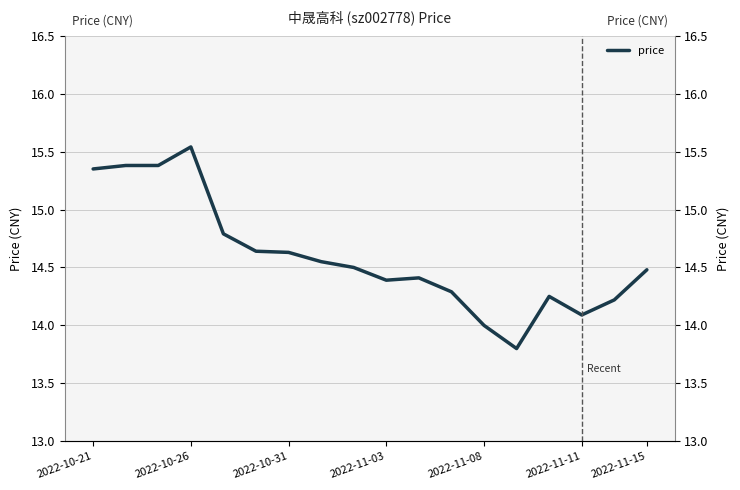

Is it true that the value at 2022-10-26 is 21.9?

False